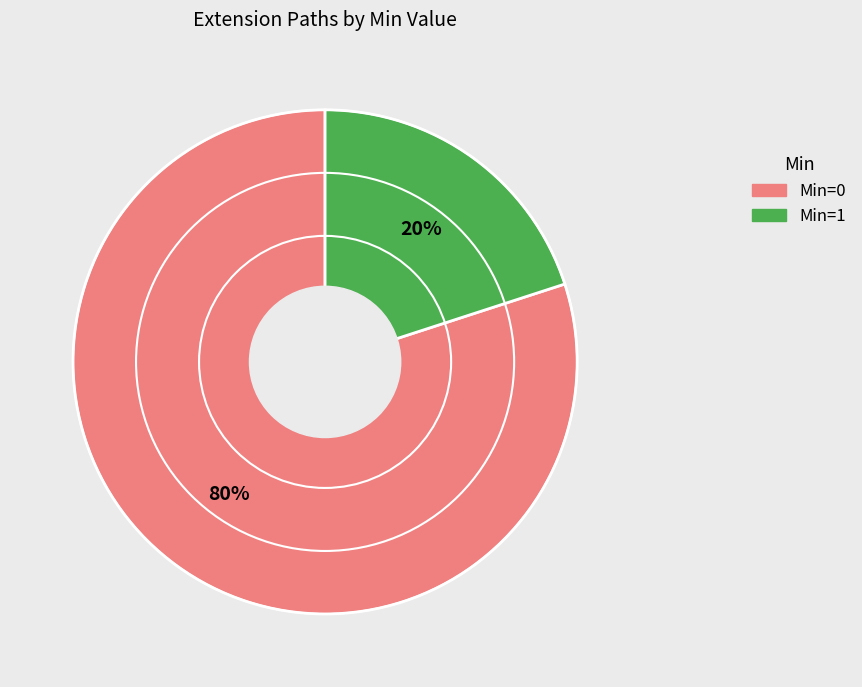

To the nearest percent, what is the difference between the largest and smallest slice percentages?

60%